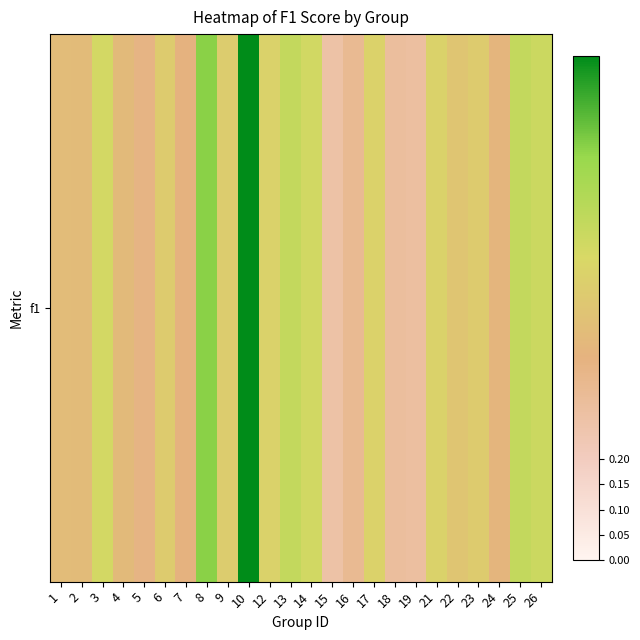

At which category does the chart reach its peak across all series?

10